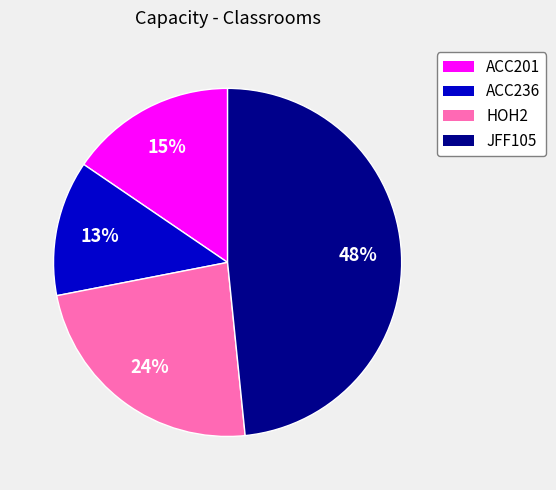

Is the sum of ACC236 and ACC201 greater than half?

No